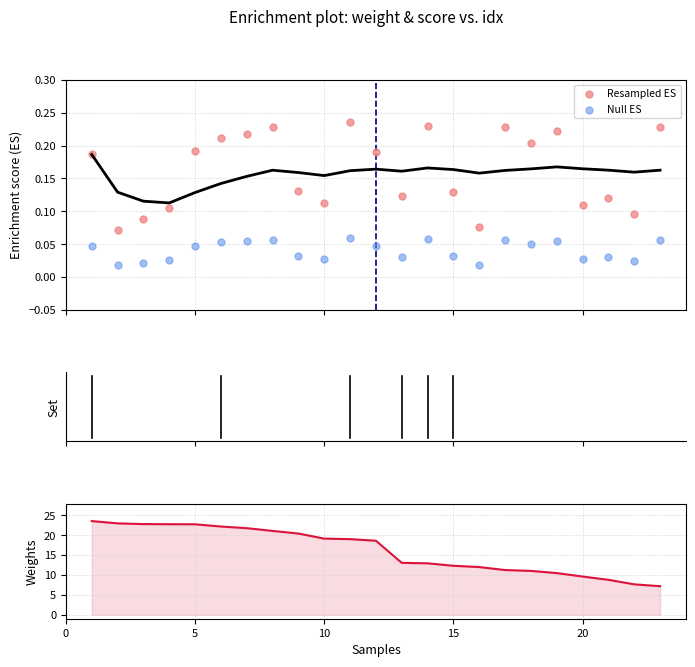

Which series has the largest Y range (max minus min)?

weight